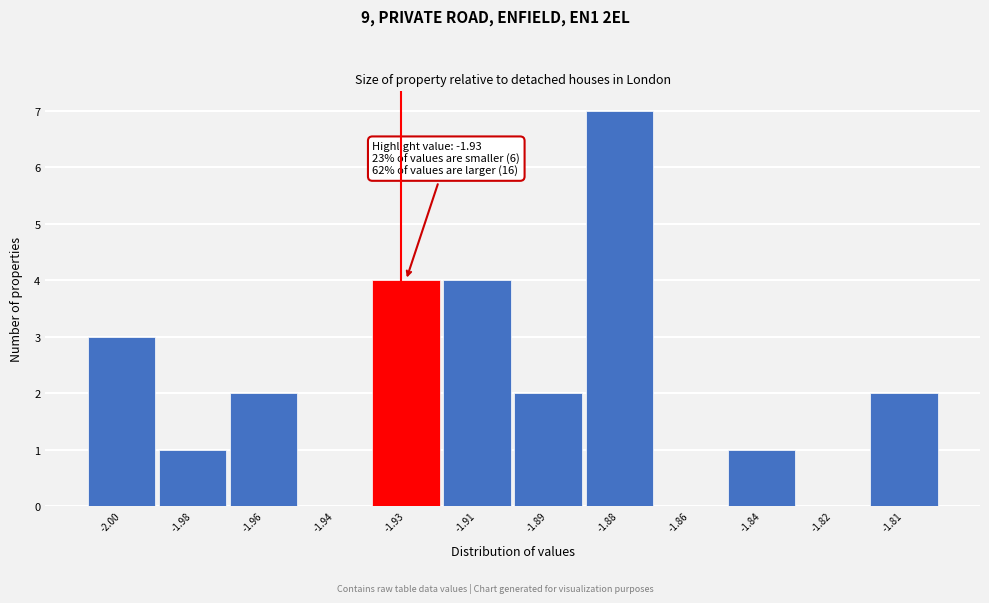

Reading left to right, extract all data points from this chart.

-2.00=3	-1.98=1	-1.96=2	-1.94=0	-1.93=4	-1.91=4	-1.89=2	-1.88=7	-1.86=0	-1.84=1	-1.82=0	-1.81=2